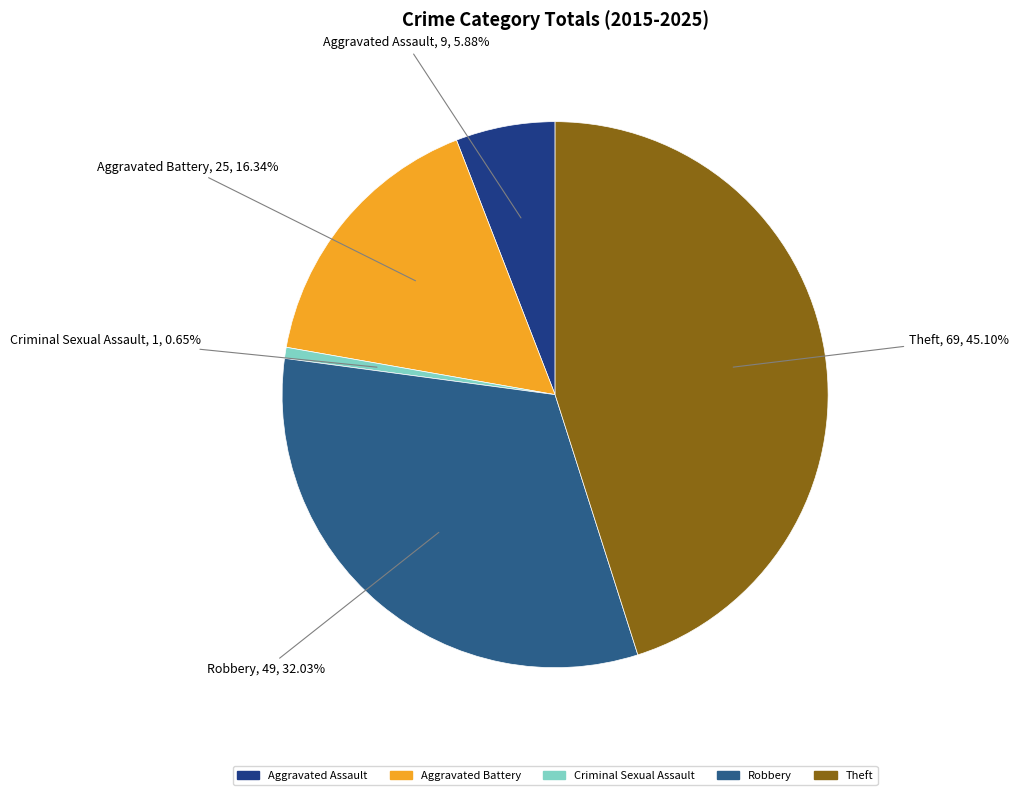

Which category has the biggest portion of the pie?

Theft